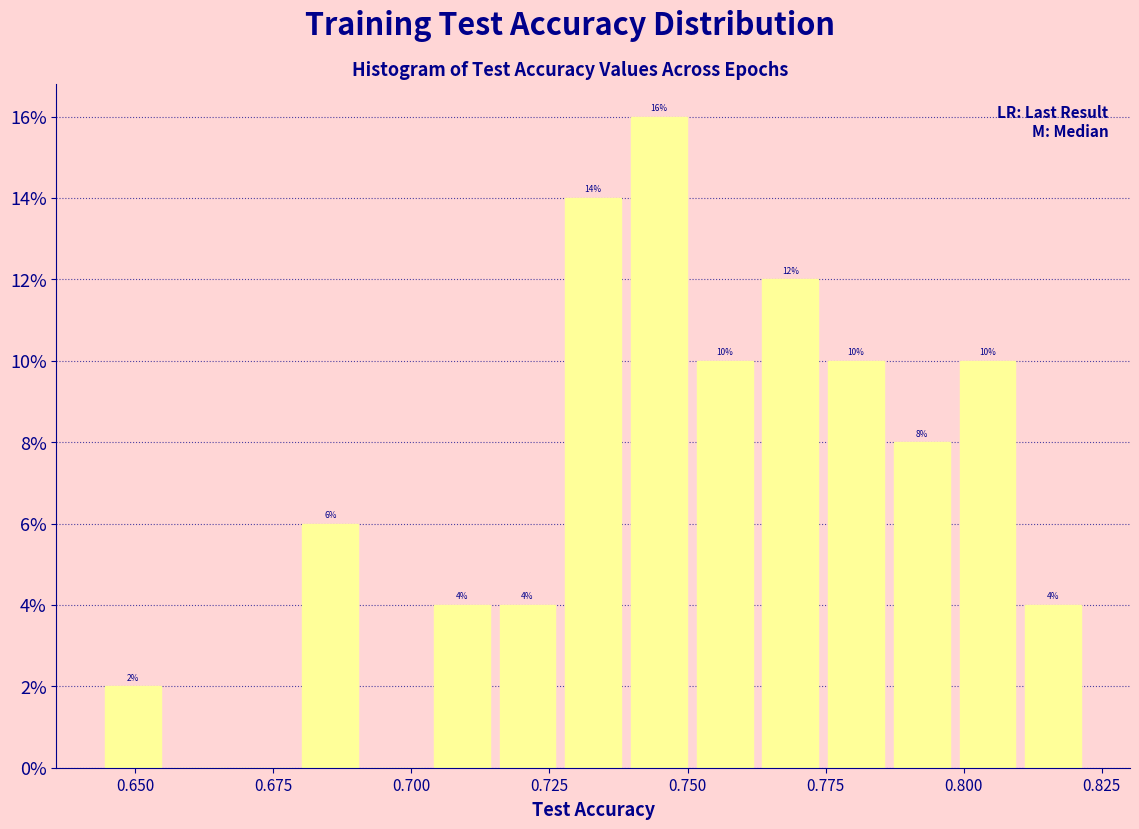

Read against the x-axis, roughly where is the centre of the tallest bar?

0.745